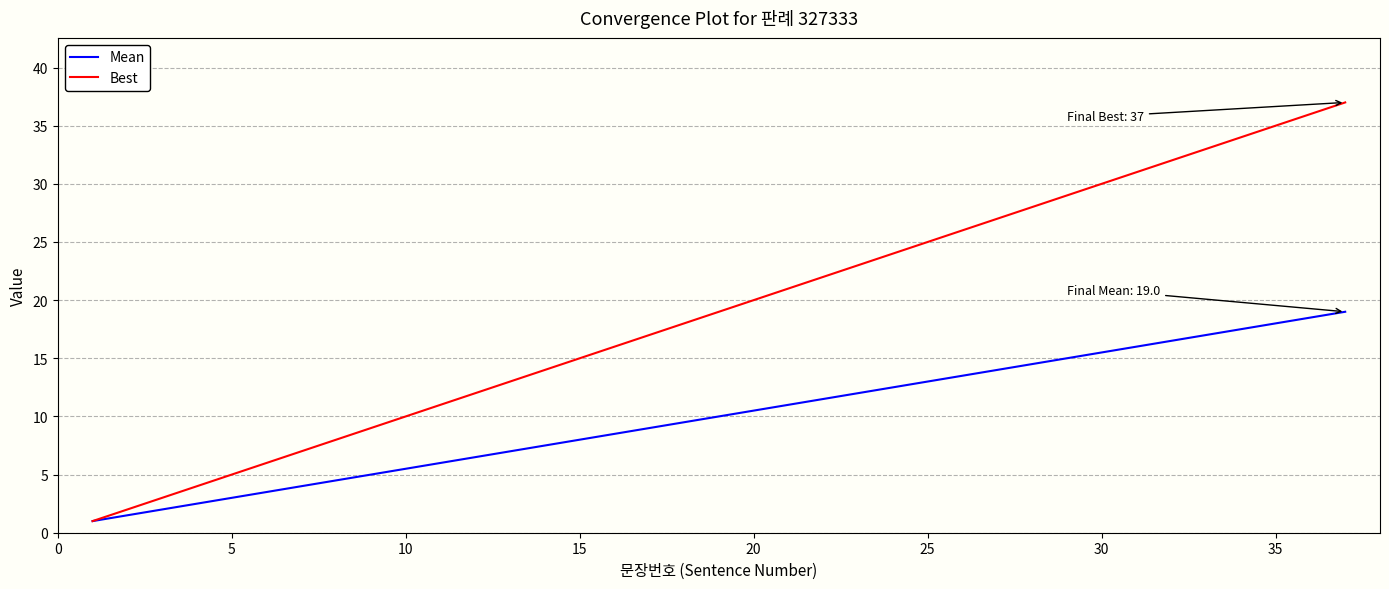

Which series has the largest range (max minus min)?

Best